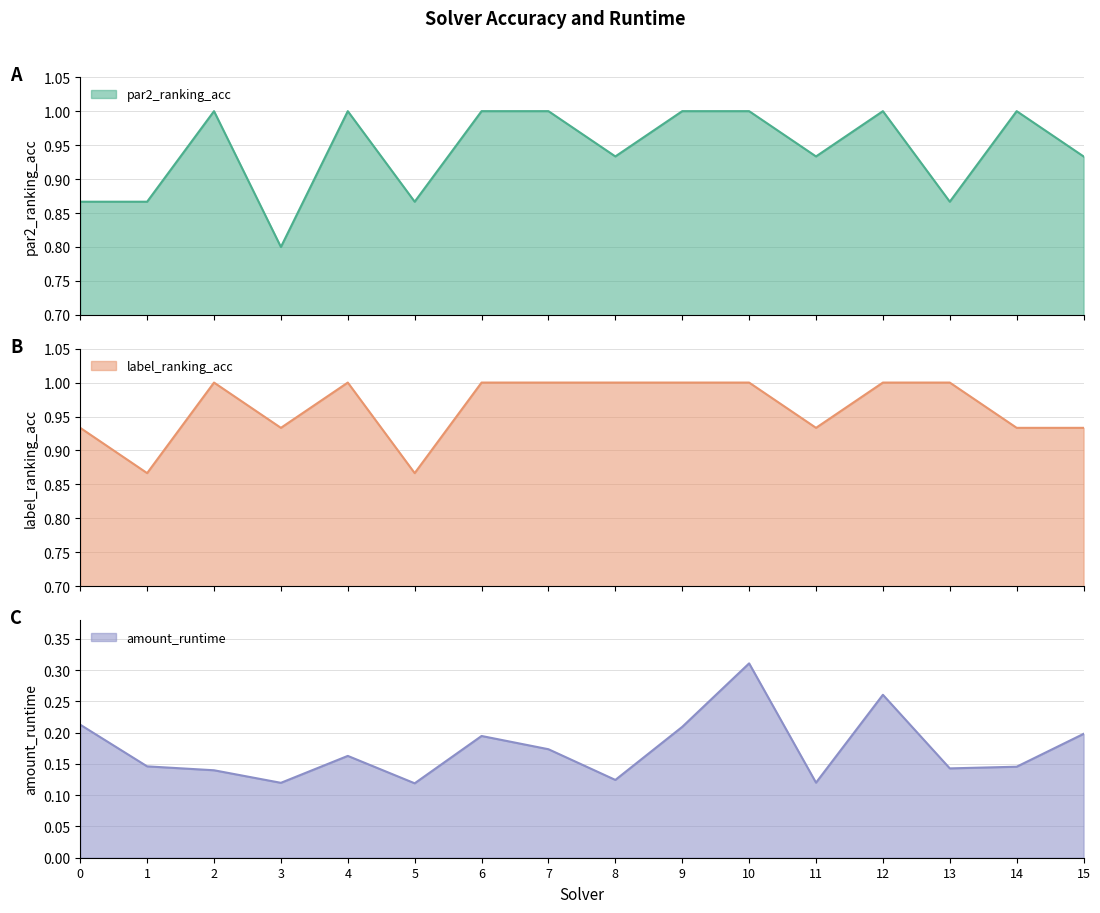

List the labels in order of amount_runtime value, smallest first.

5, 3, 11, 8, 2, 13, 14, 1, 4, 7, 6, 15, 9, 0, 12, 10